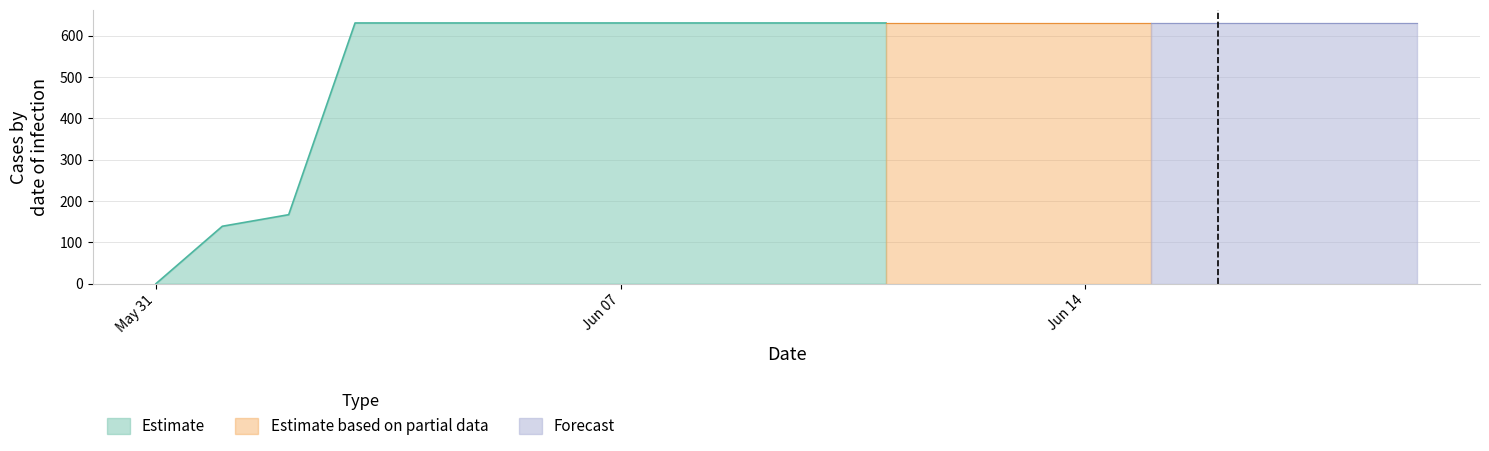

True or false: Forecast and Estimate based on partial data cross at least once.

False